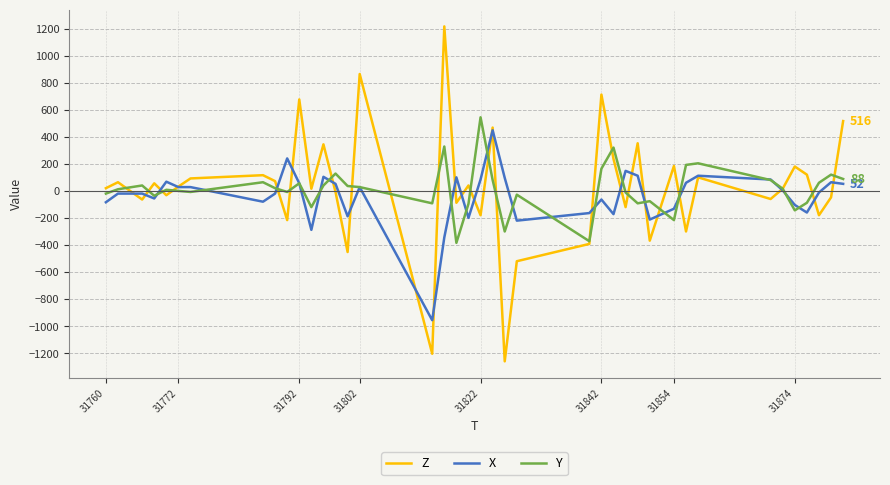

What is the average value of the Z series?

25